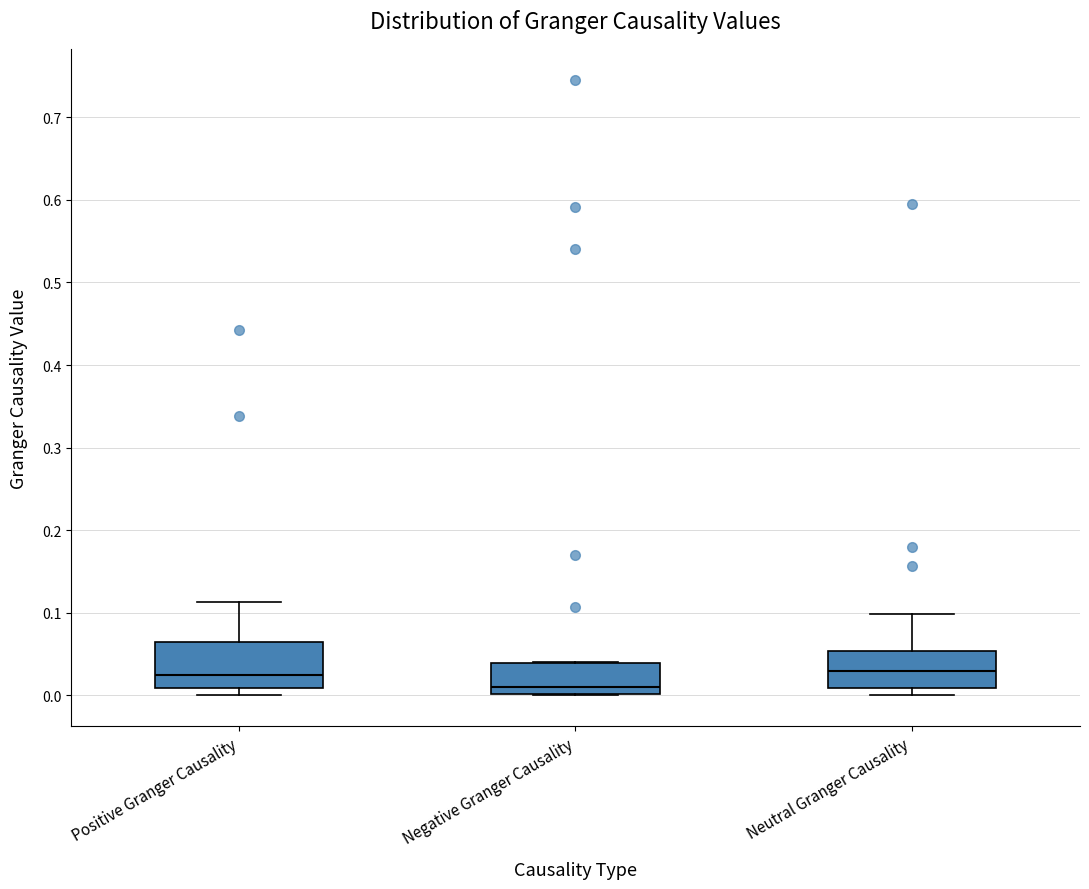

Reading left to right, transcribe this box plot: for each box, give where its median line is, the range the box spans, and where its two whiskers end, as read against the y-axis. The values are not printed on the chart, so give them approximately, as read against the axis.

Positive Granger Causality: median 0.02, box 0.01 to 0.06, whiskers 0.00 to 0.11
Negative Granger Causality: median 0.01, box 0.00 to 0.04, whiskers 0.00 to 0.04
Neutral Granger Causality: median 0.03, box 0.01 to 0.05, whiskers 0.00 to 0.10